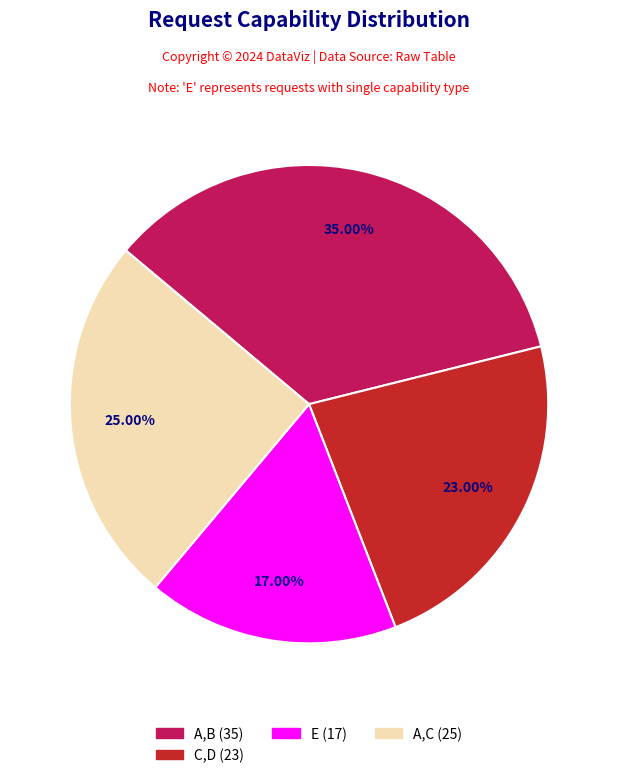

Is there any slice that represents more than half of the pie?

No